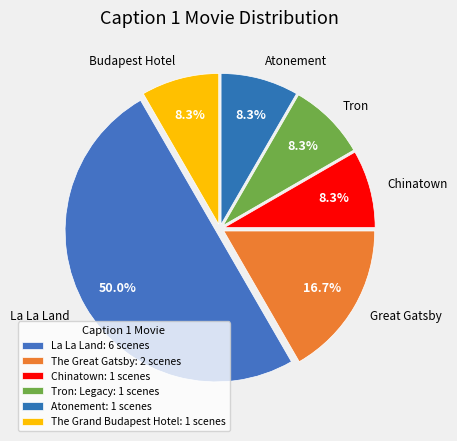

What is the largest slice in the pie chart?

La La Land